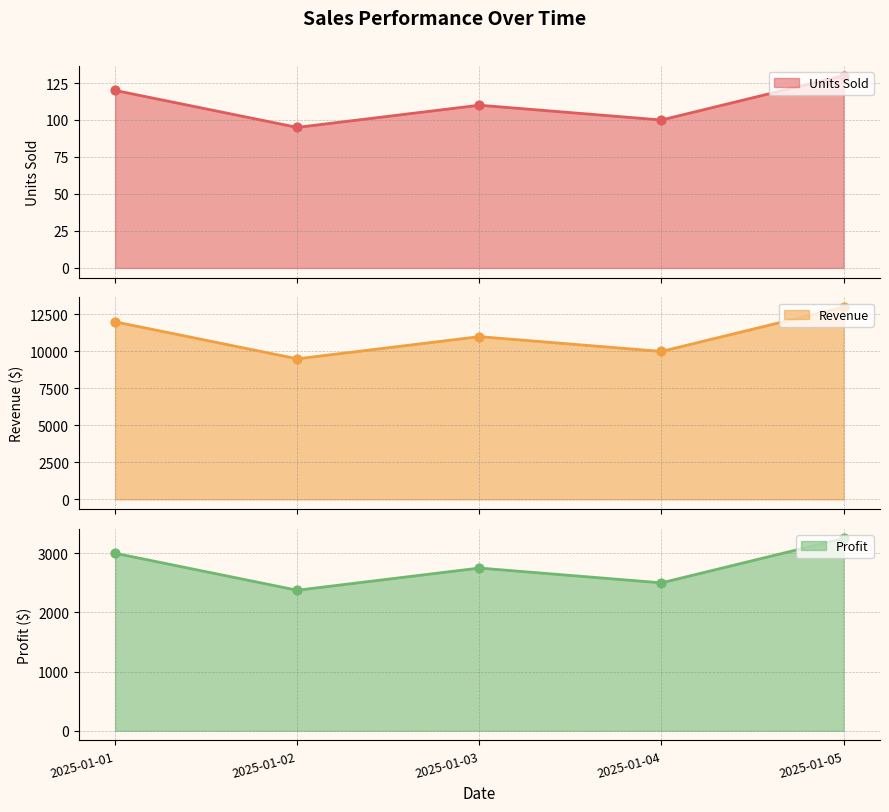

At how many categories does at least one series exceed 1003?

5